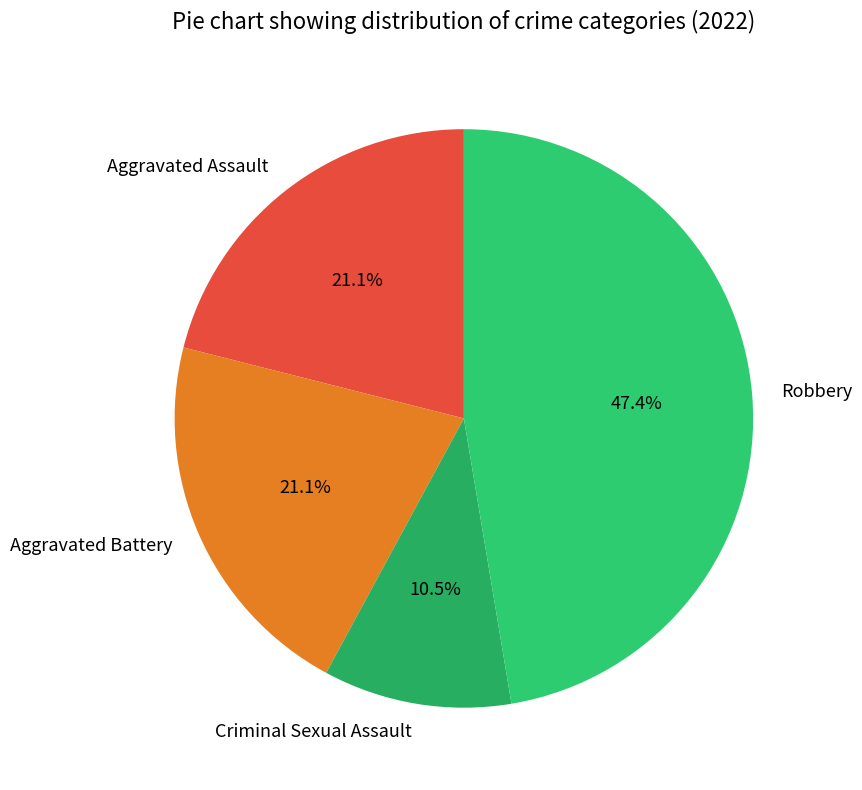

Which category has the smallest portion of the pie?

Criminal Sexual Assault